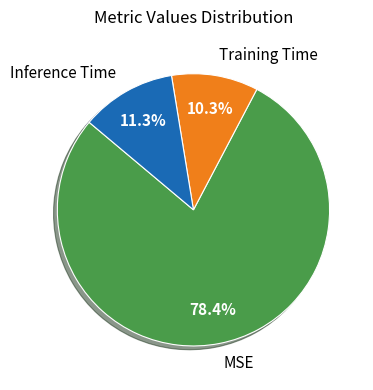

Does MSE represent more than half of the total?

Yes